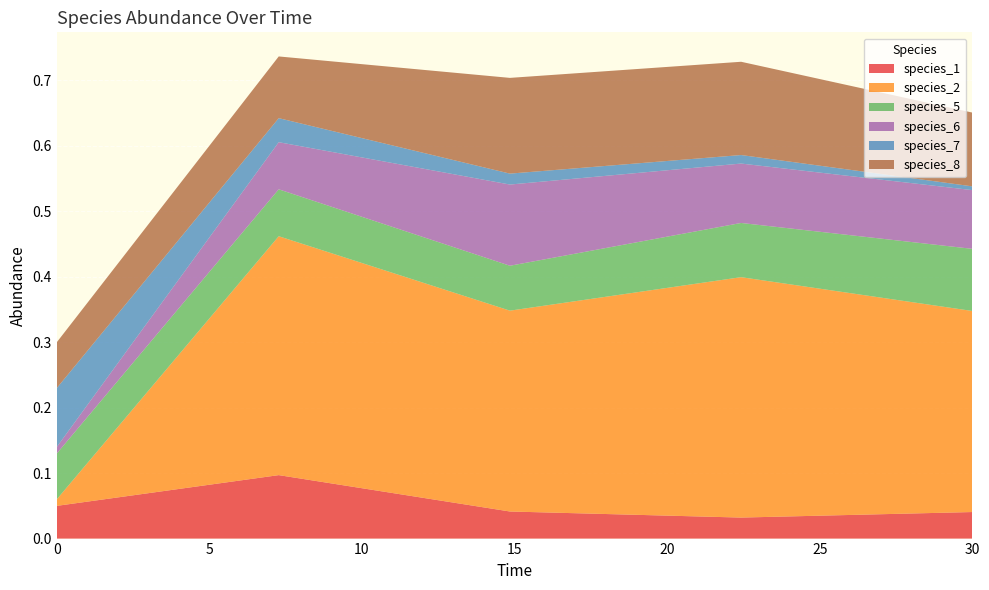

Reading left to right, transcribe all the data shown in this chart.

species_1: 0.0=0.1	7.272727272727273=0.1	14.84848484848485=0.0	22.424242424242426=0.0	30.0=0.0
species_2: 0.0=0.0	7.272727272727273=0.4	14.84848484848485=0.3	22.424242424242426=0.4	30.0=0.3
species_5: 0.0=0.1	7.272727272727273=0.1	14.84848484848485=0.1	22.424242424242426=0.1	30.0=0.1
species_6: 0.0=0.0	7.272727272727273=0.1	14.84848484848485=0.1	22.424242424242426=0.1	30.0=0.1
species_7: 0.0=0.1	7.272727272727273=0.0	14.84848484848485=0.0	22.424242424242426=0.0	30.0=0.0
species_8: 0.0=0.1	7.272727272727273=0.1	14.84848484848485=0.1	22.424242424242426=0.1	30.0=0.1